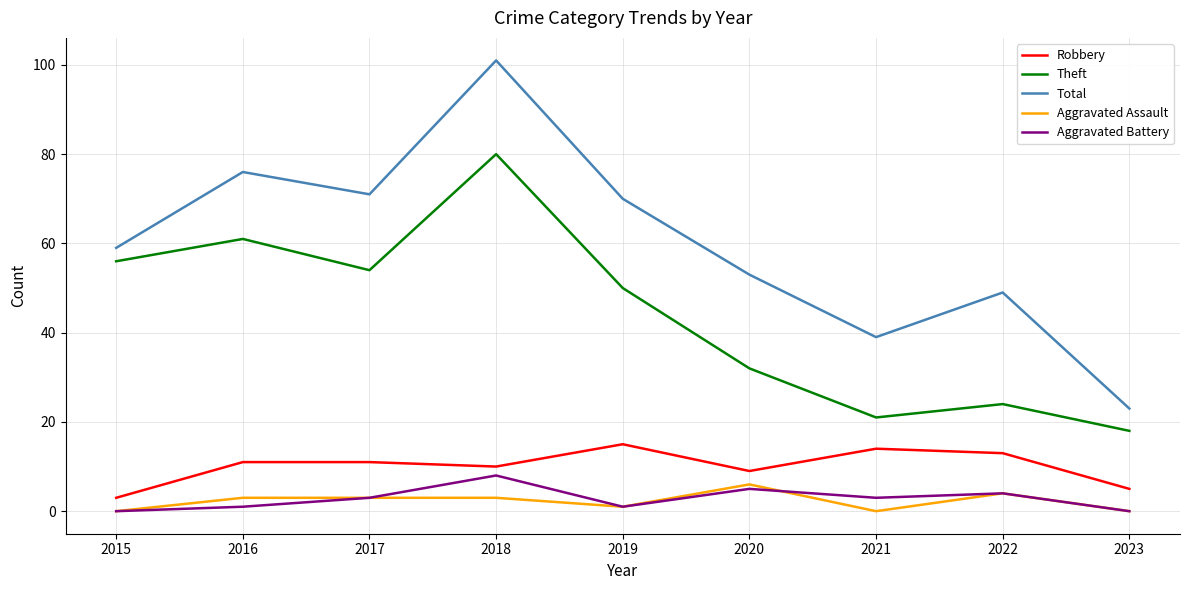

What value does the Aggravated Assault series have at 2022?

4